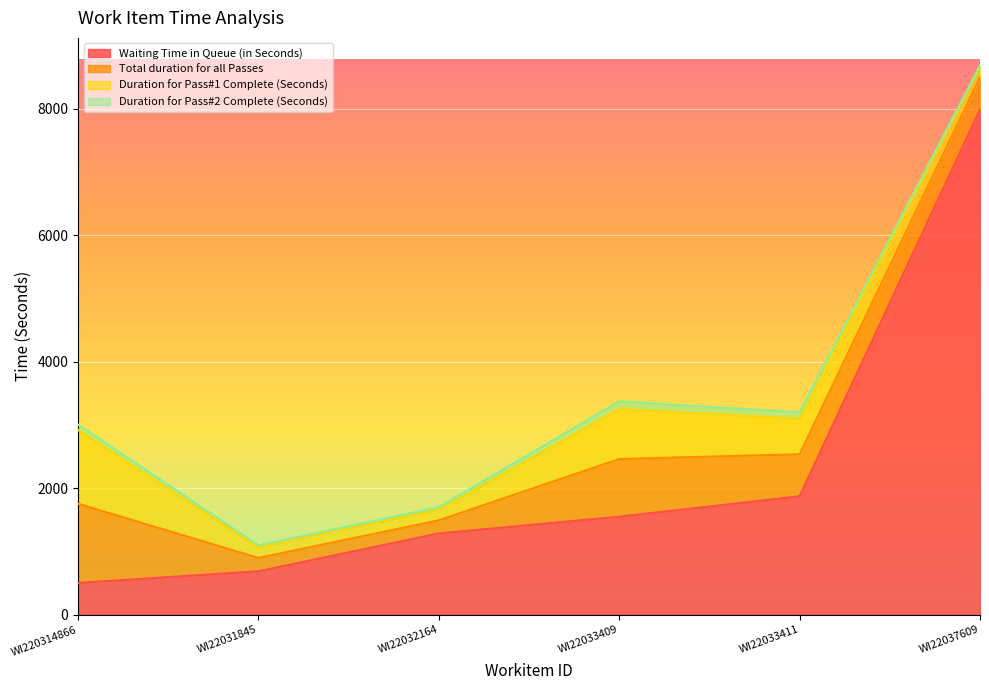

How many lines are shown in the chart?

4